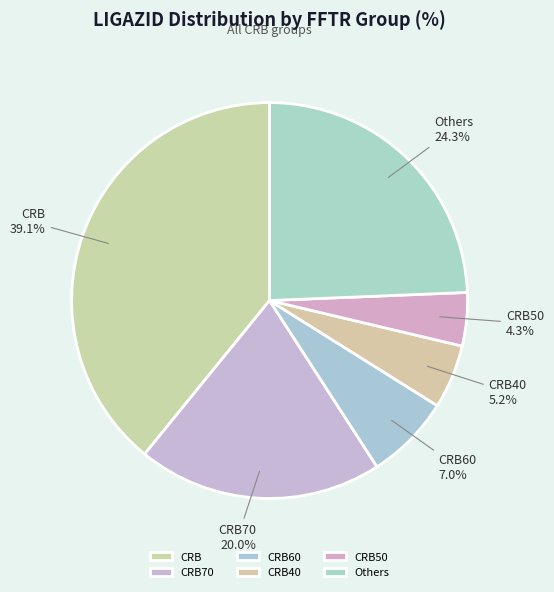

Rank the categories by value from lowest to highest.

CRB50, CRB40, CRB60, CRB70, Others, CRB